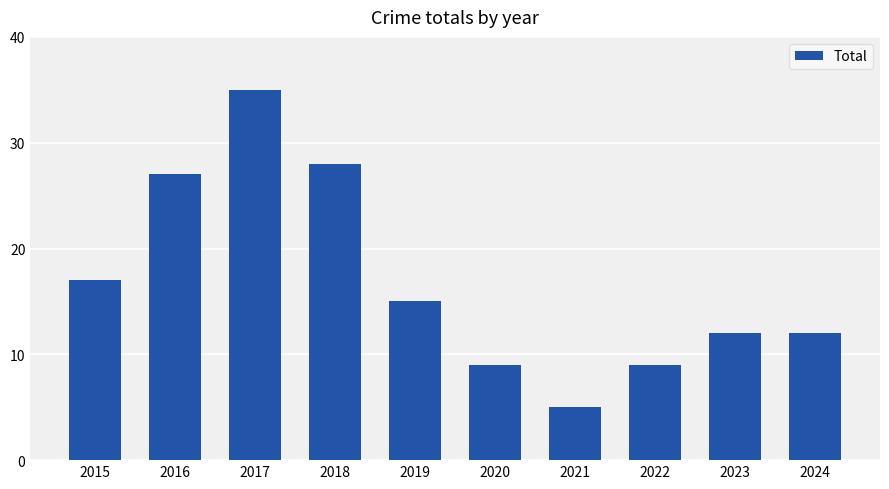

What is the value of the 3rd bar from the left?

35